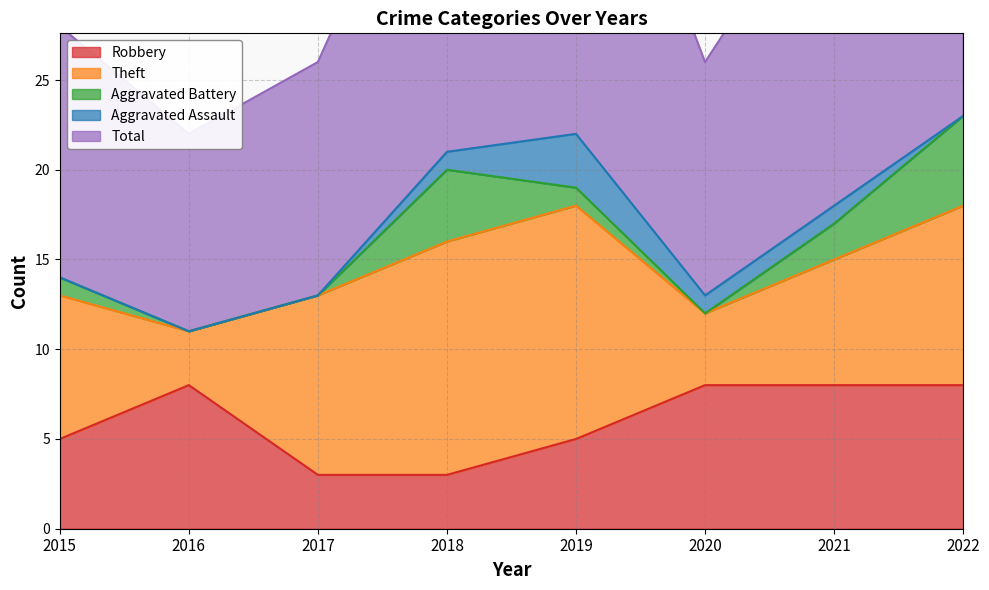

List the labels in order of Theft value, smallest first.

2016, 2020, 2021, 2015, 2017, 2022, 2018, 2019